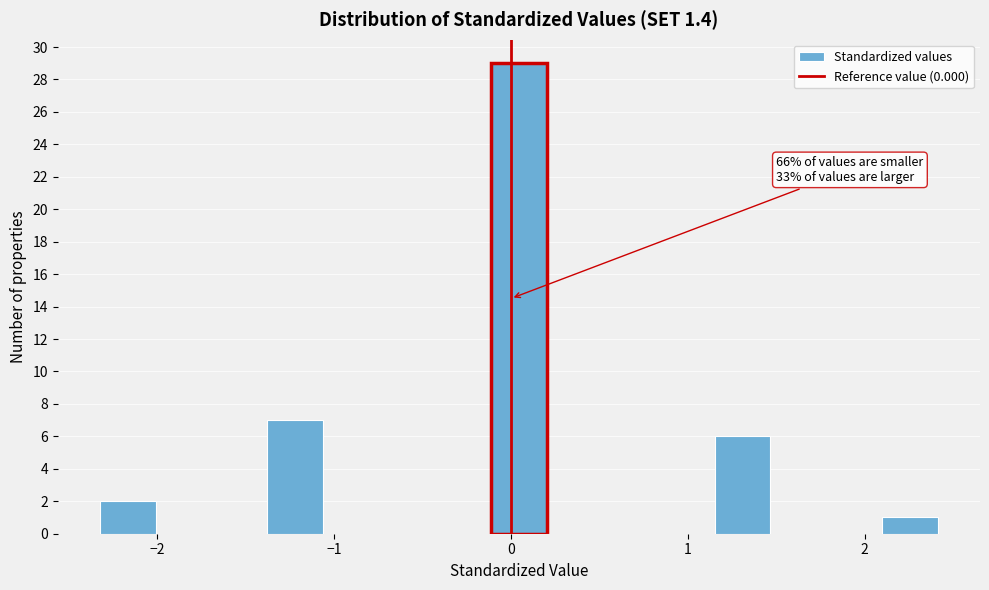

Around what value on the x-axis is the tallest bar? Give the approximate position of its centre, as read against the axis.

0.0